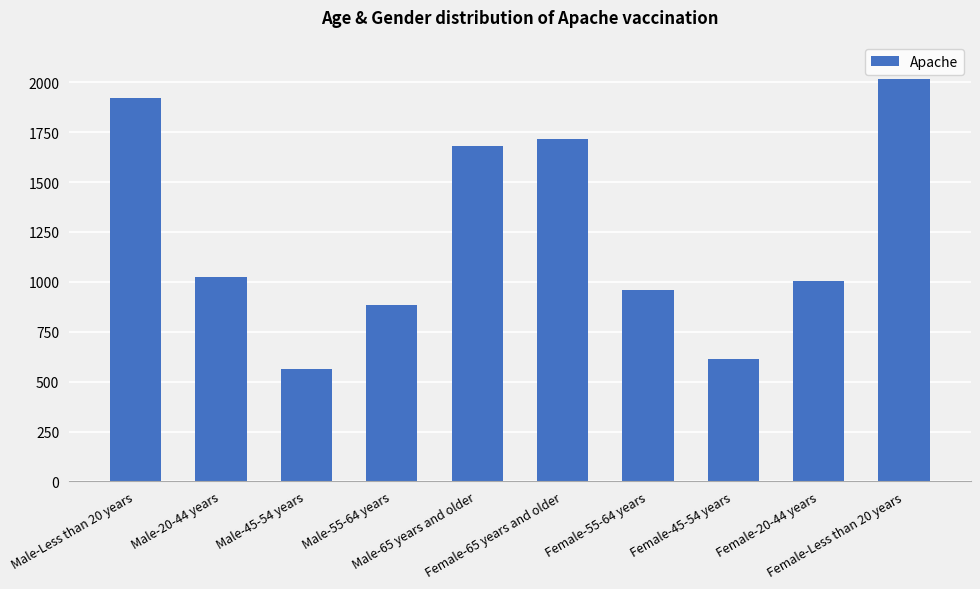

How many series are shown in this chart?

1